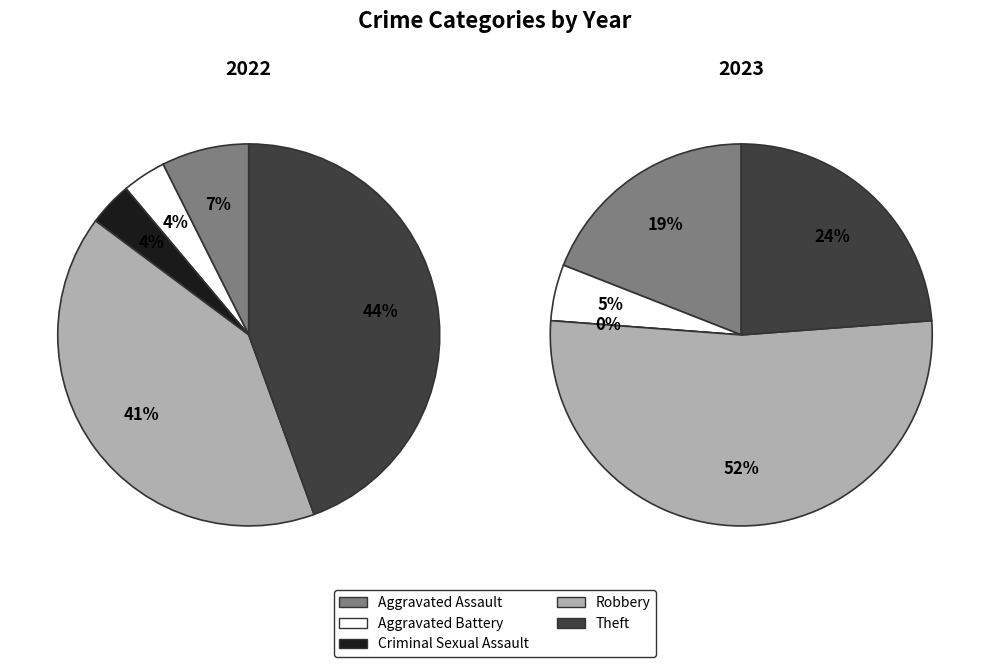

The Theft slice represents 24% of the pie. True or false?

True